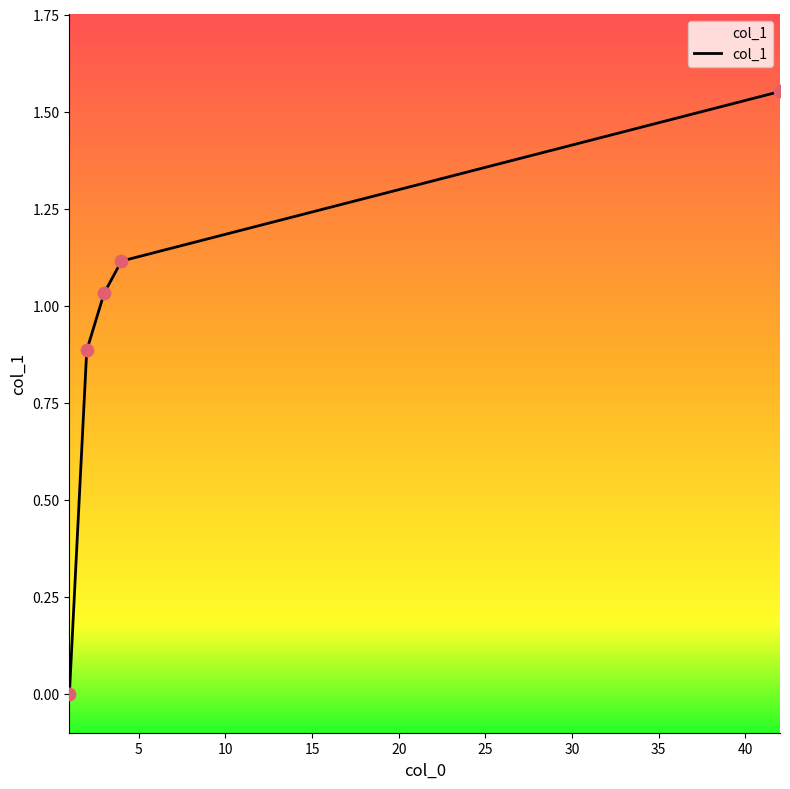

True or false: there are more than 0 points higher than both neighbors.

False